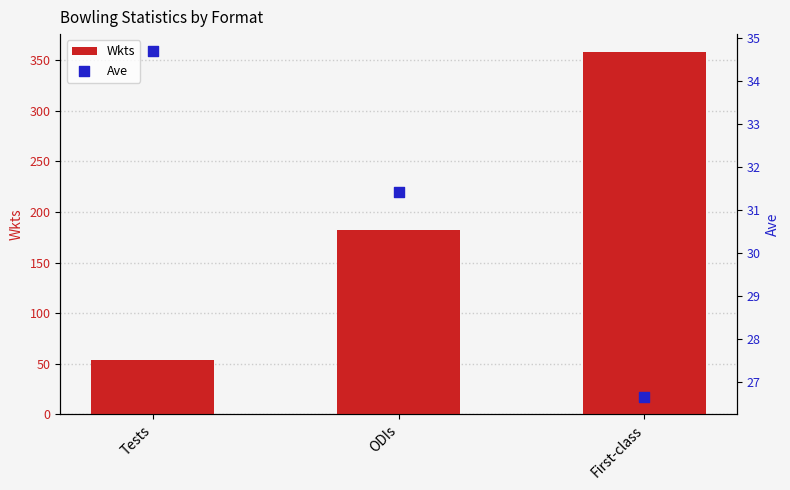

Is the value of Wkts at ODIs greater than the value of Ave at ODIs?

Yes